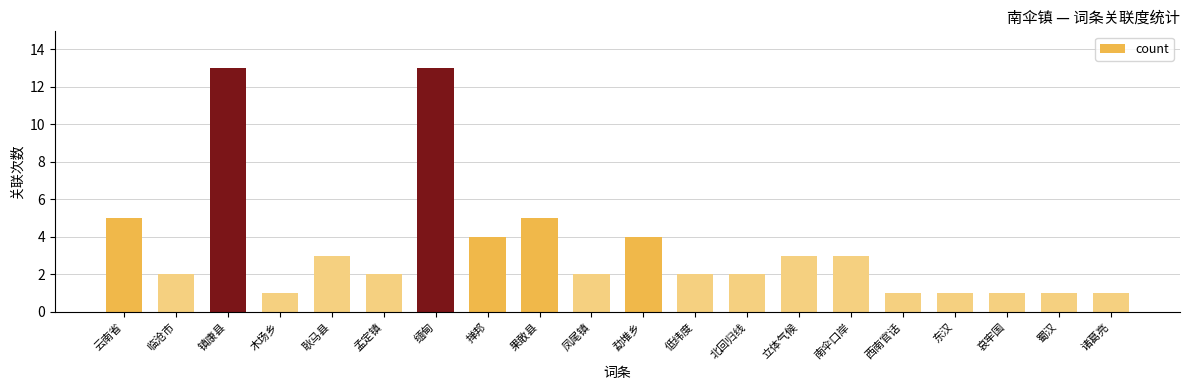

Read the value at 镇康县.

13